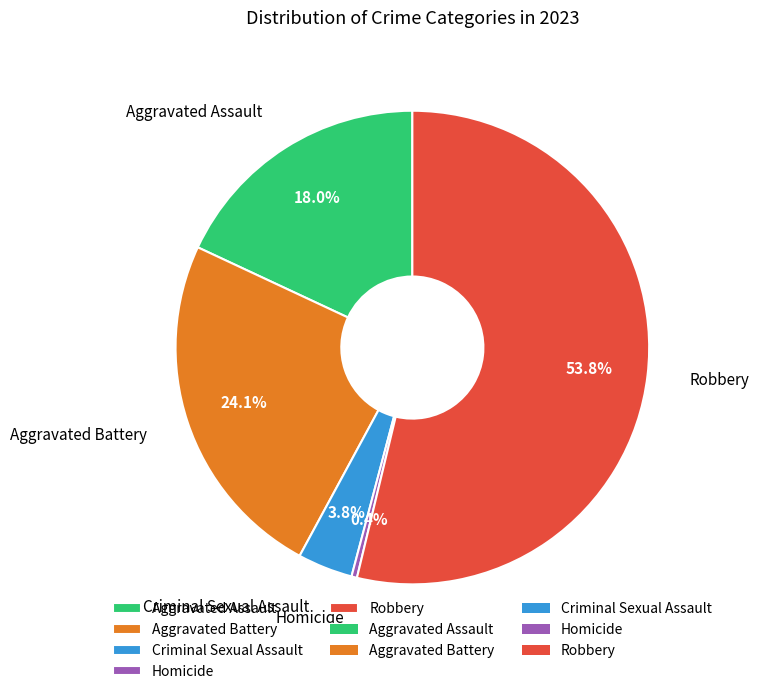

Is there a majority slice in this chart?

Yes